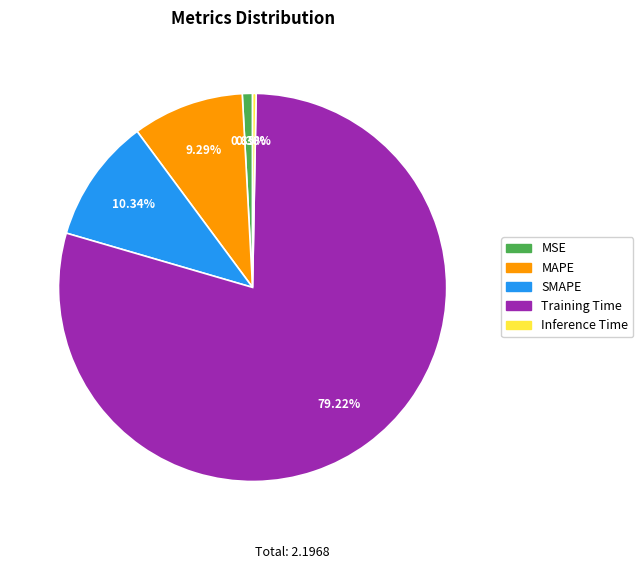

To the nearest percent, what is the difference between the largest and smallest slice percentages?

79%